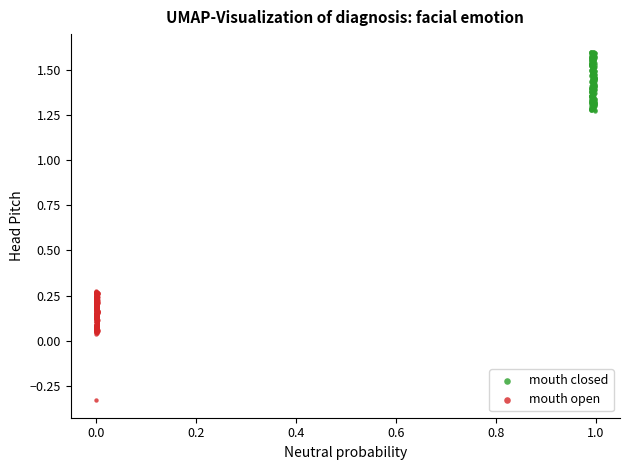

Which series contains the highest Y value?

mouth closed